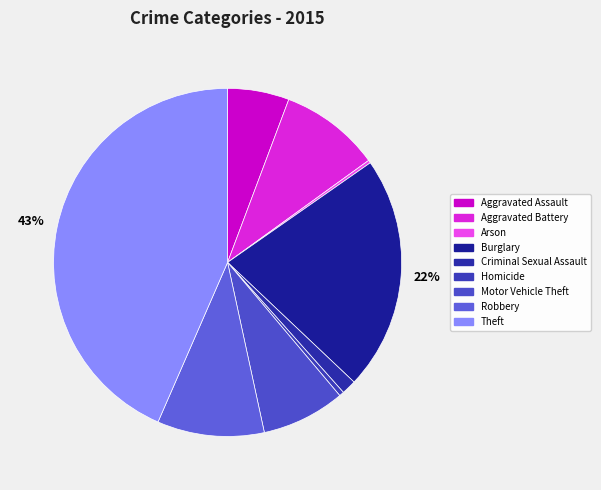

What is the smallest slice in the pie chart?

Arson